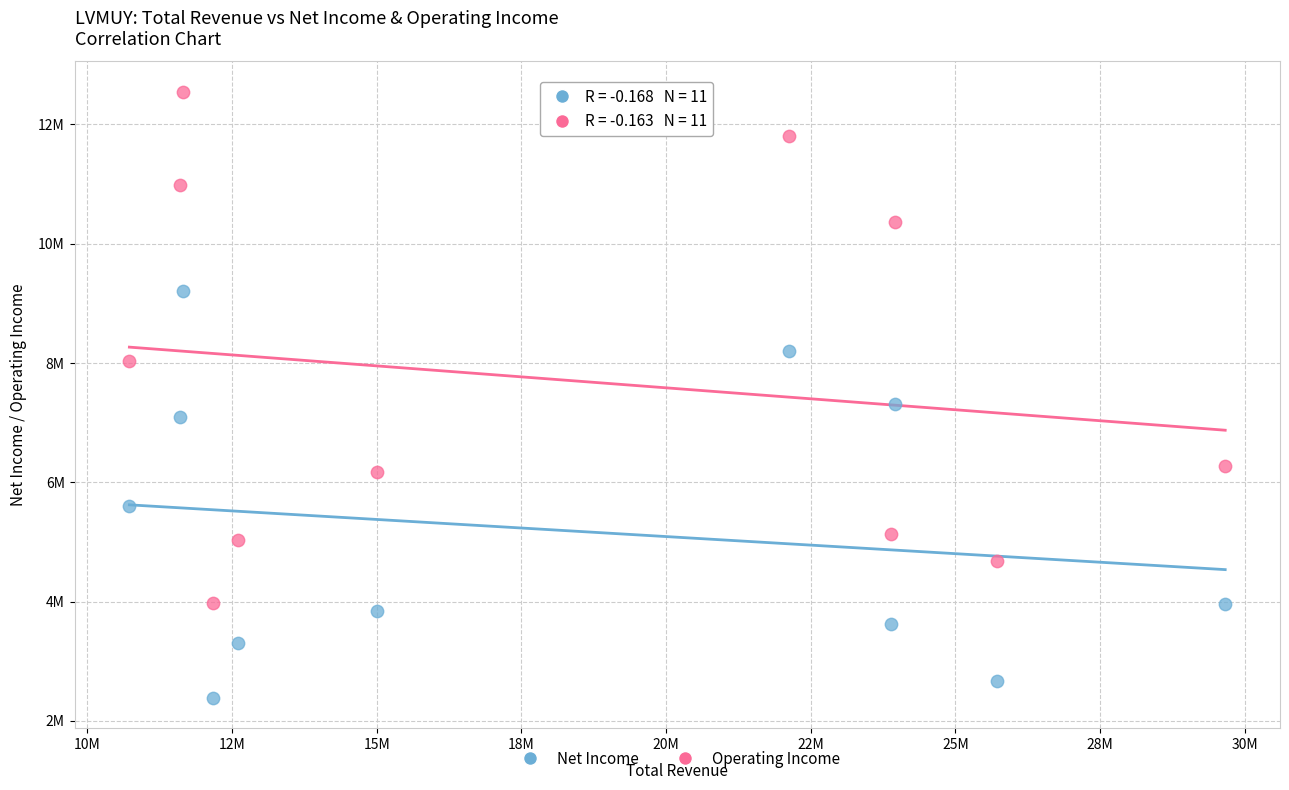

Which series has the largest Y range (max minus min)?

Operating Income